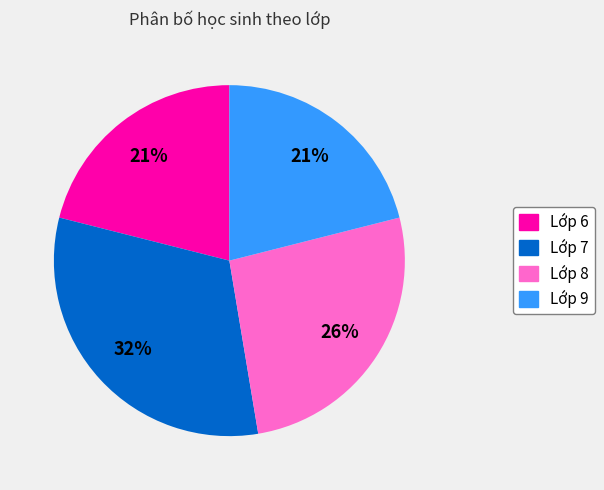

How many slices are in this pie chart?

4